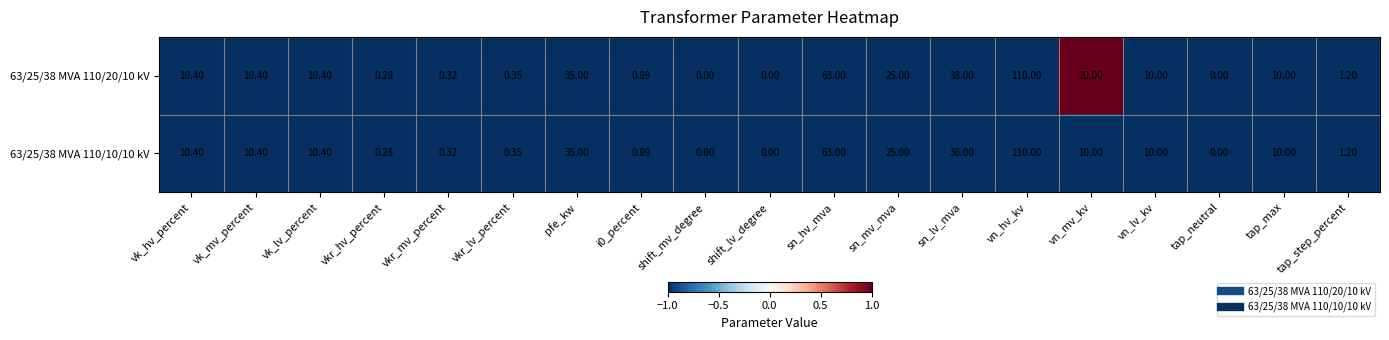

At which category is the sum across all series the highest?

vn_hv_kv